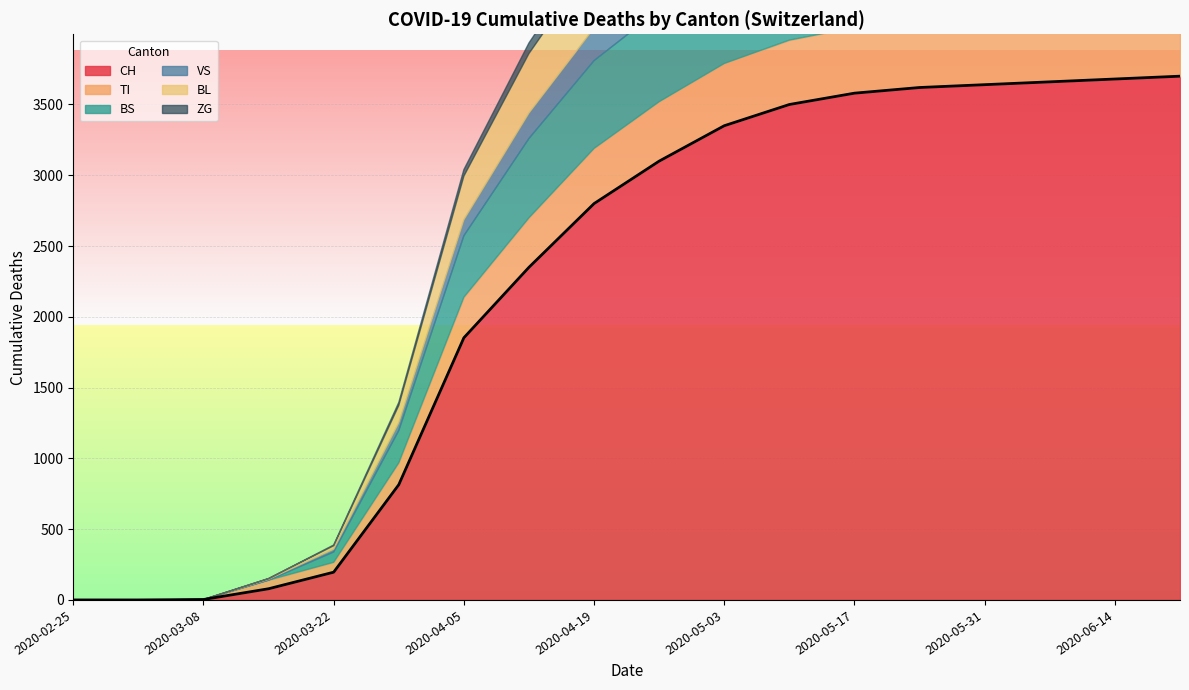

Which series ends up on top after the final intersection of BL and BS?

BS